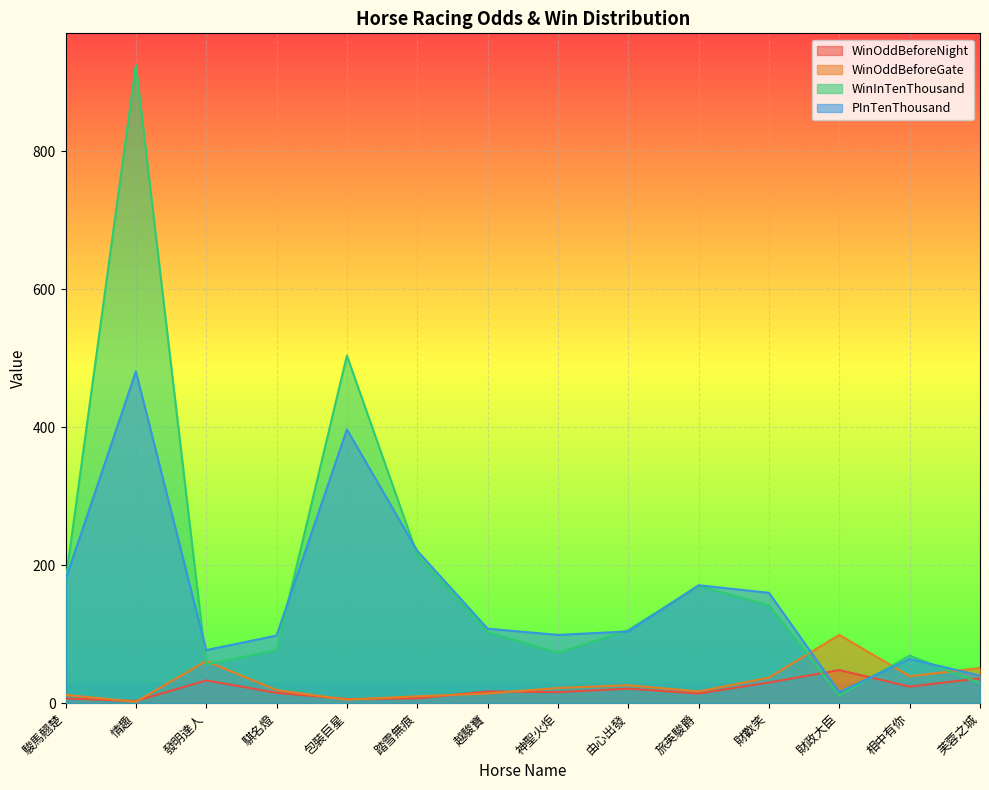

Which category has the lowest value in the PInTenThousand series?

財政大臣